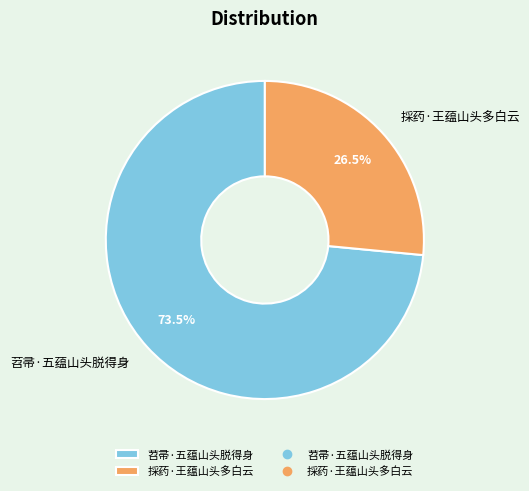

Which slice is the smallest?

採药·王蕴山头多白云